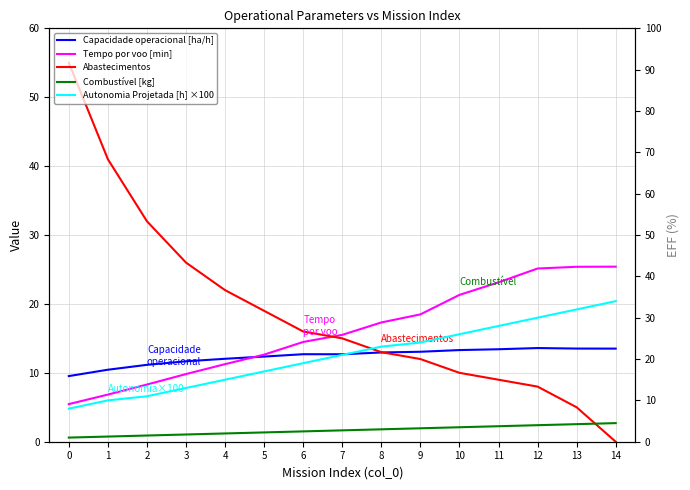

What is the average value of the Combustível [kg] series?

2.8